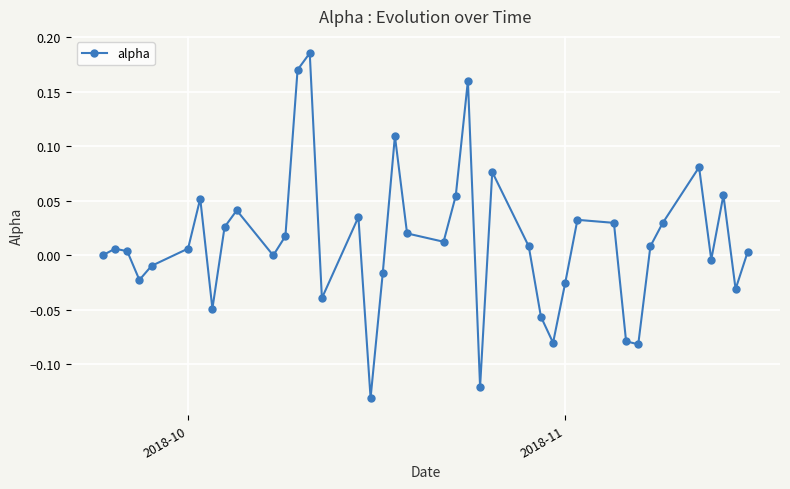

How many points are higher than both their immediate neighbors (excluding endpoints)?

11